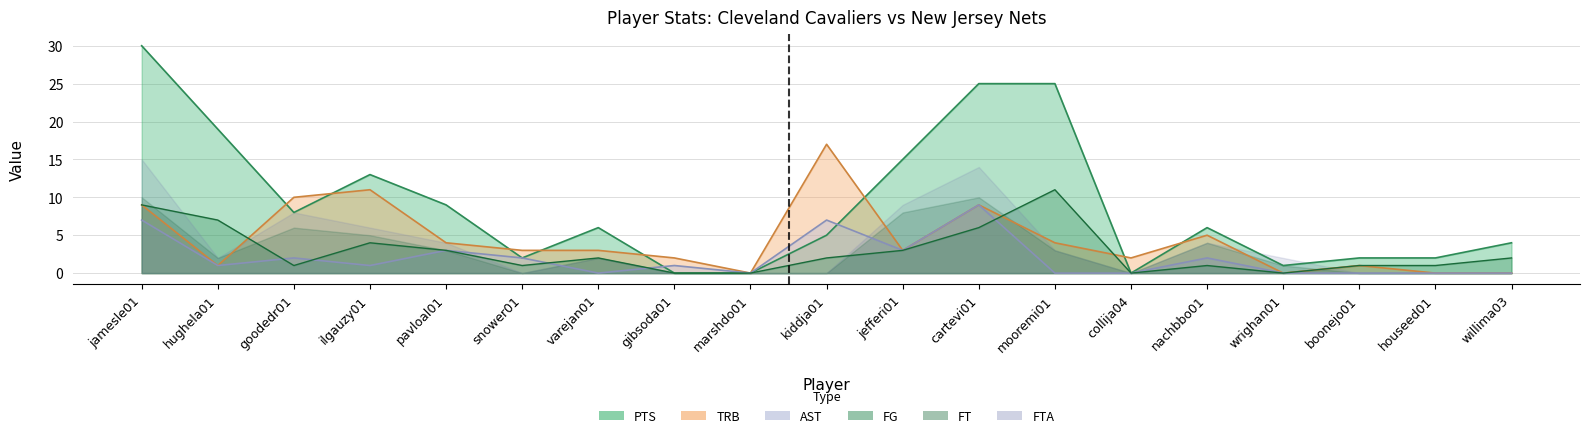

Does the chart have visible grid lines?

Yes